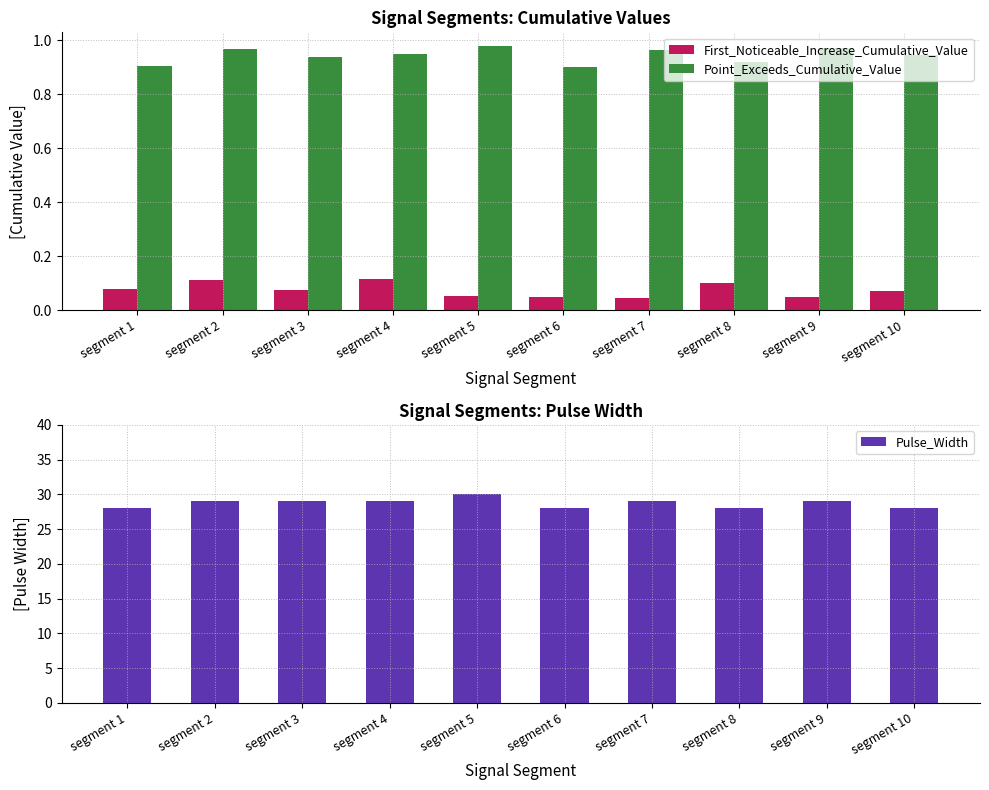

Rank the categories by Point_Exceeds_Cumulative_Value value from highest to lowest.

segment 5, segment 9, segment 2, segment 7, segment 4, segment 10, segment 3, segment 8, segment 1, segment 6